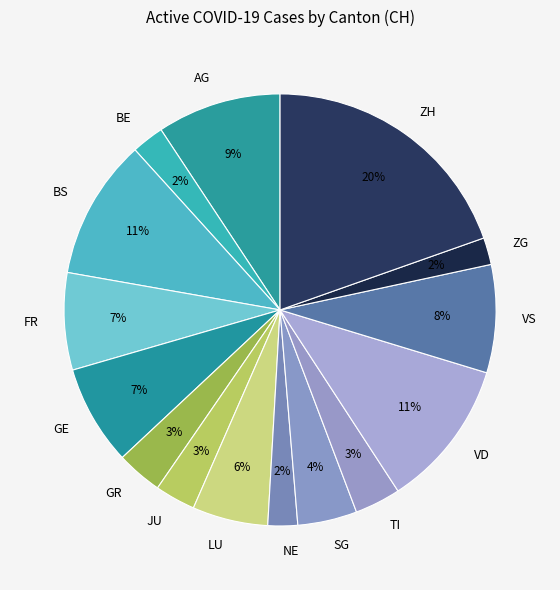

Which has a higher value, NE or AG?

AG